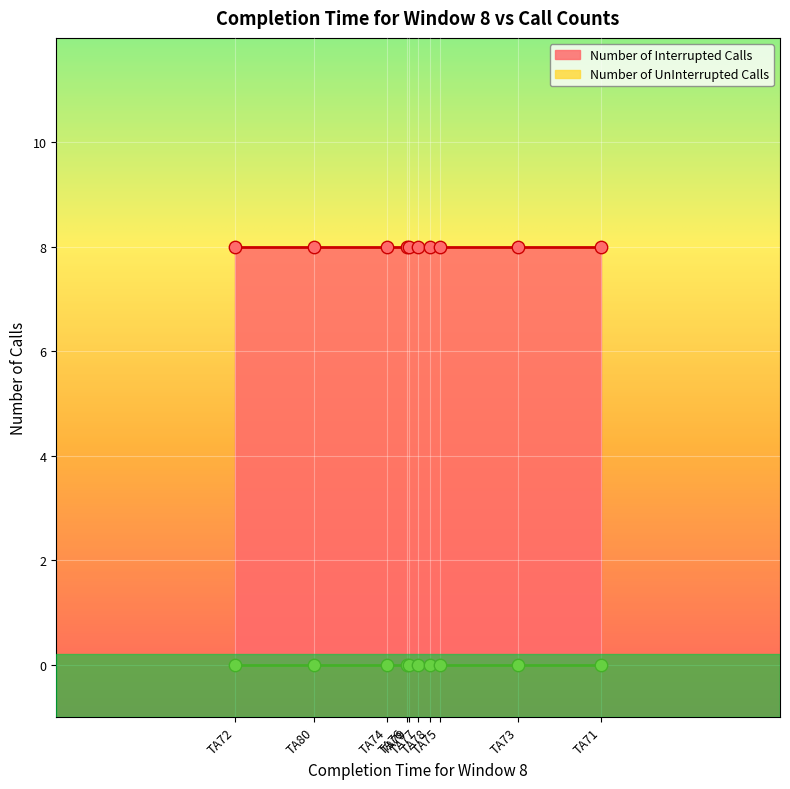

What are all the series names shown in the legend?

Number of Interrupted Calls, Number of UnInterrupted Calls